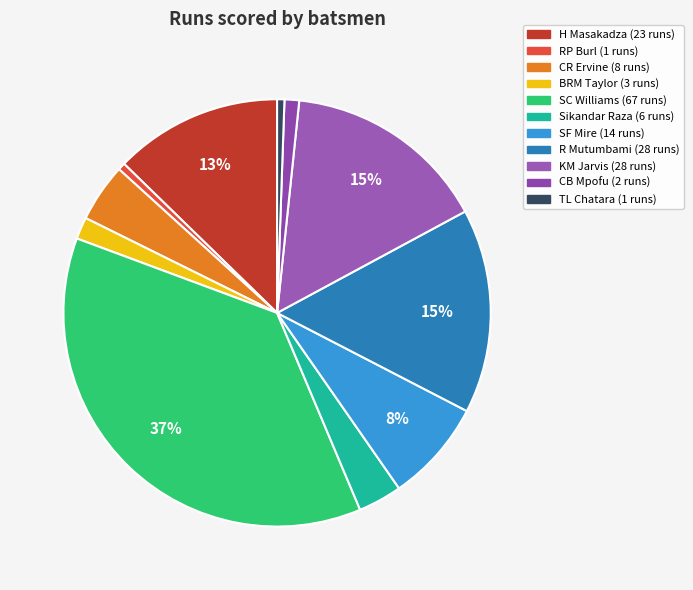

What is the change in value from CR Ervine to Sikandar Raza?

-2